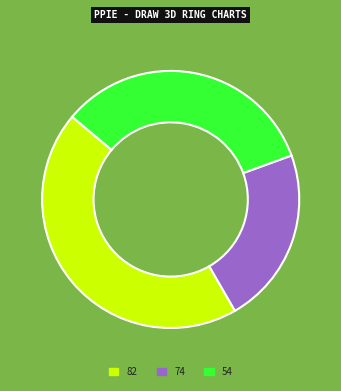

Between 74 and 82, which is larger?

82